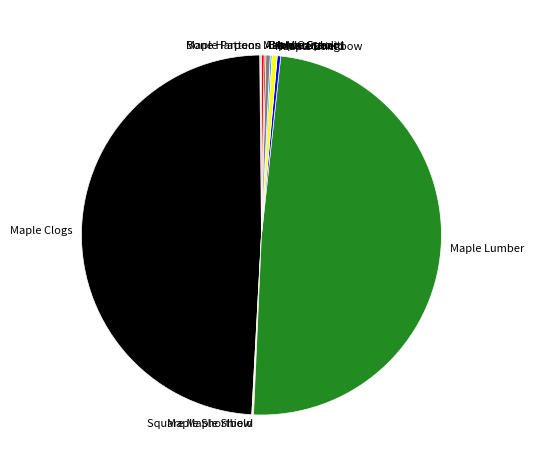

Is it true that Maple Longbow is 0% of the pie?

True